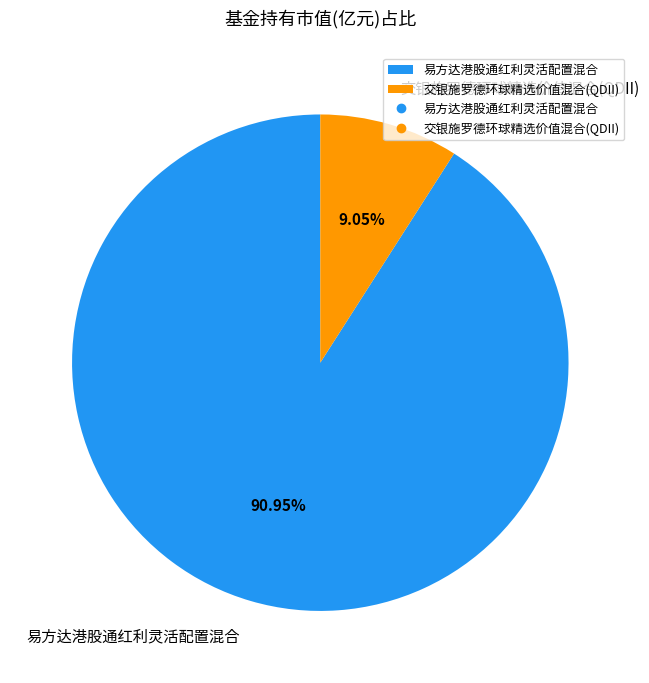

Between 易方达港股通红利灵活配置混合 and 交银施罗德环球精选价值混合(QDII), which is larger?

易方达港股通红利灵活配置混合